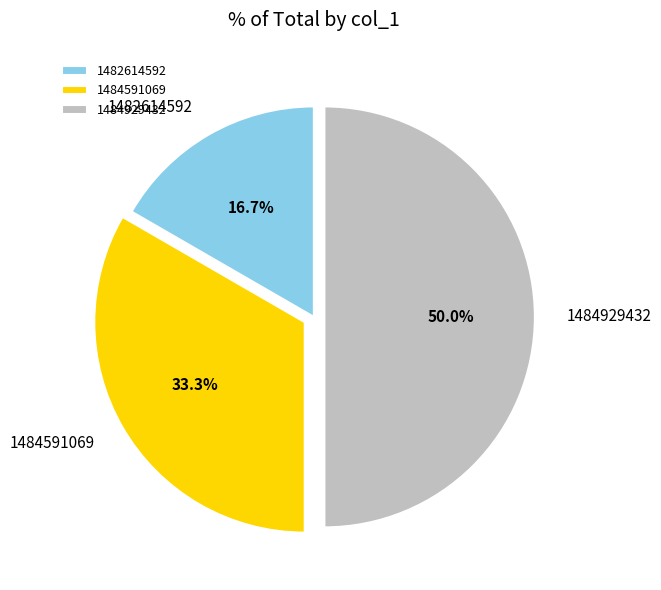

Which slice is the largest?

1484929432